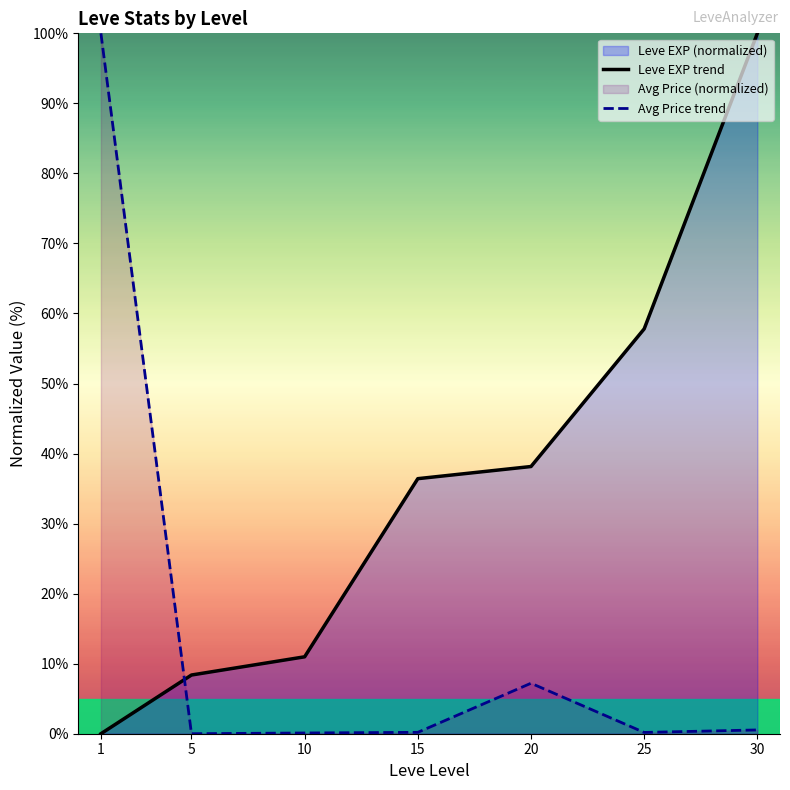

What is the total value across all series at 10?

11.1